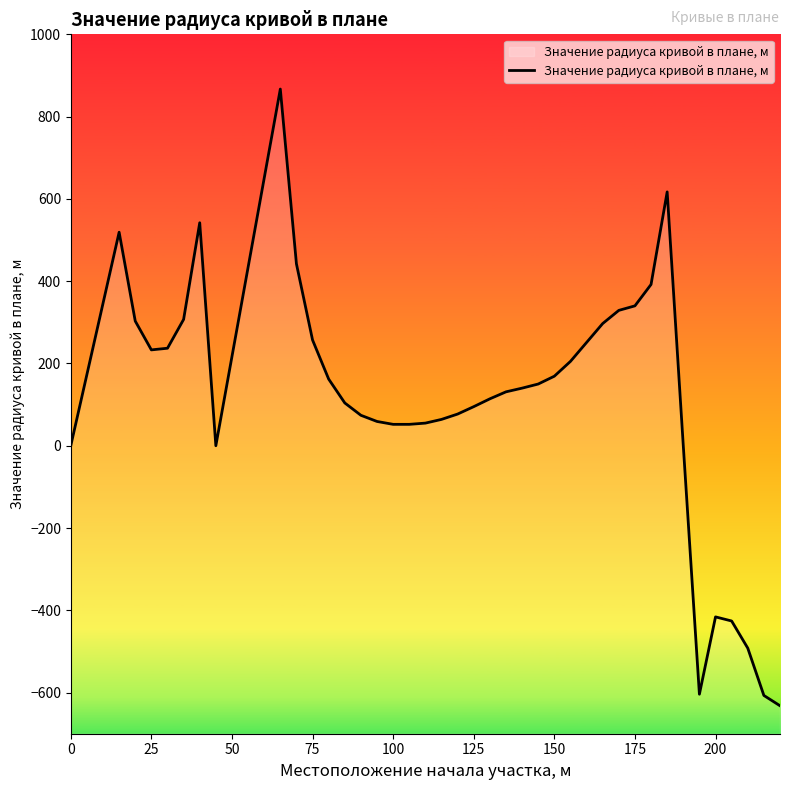

What is the change in value from 75 to 100?

-205